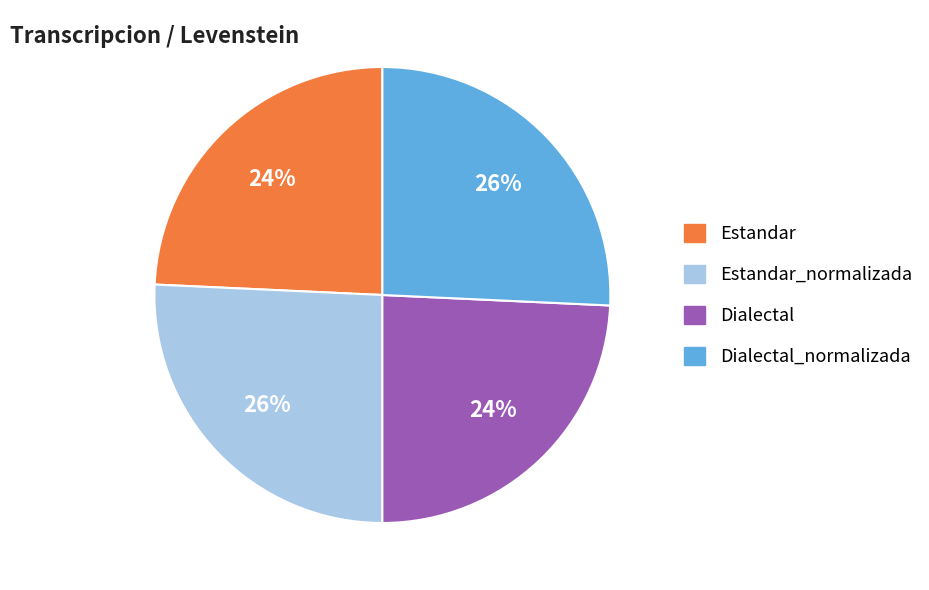

What percentage is the Dialectal slice, to the nearest percent?

24%